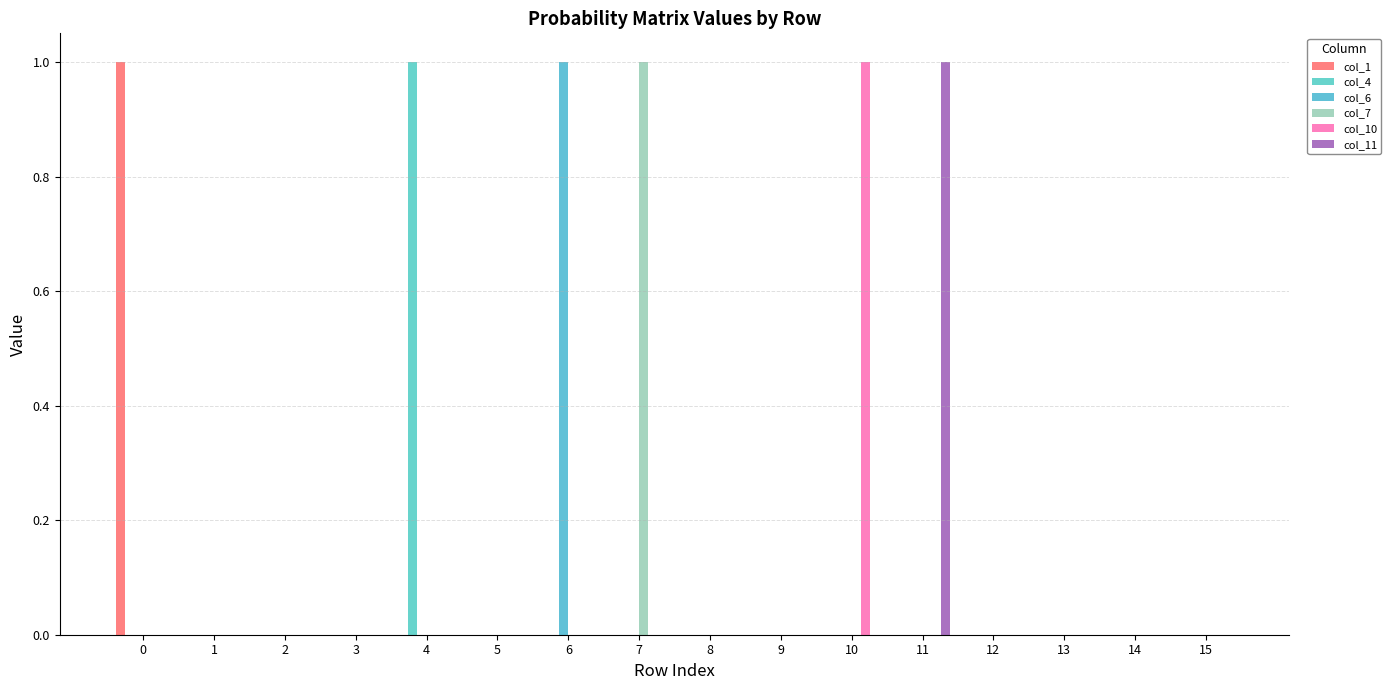

Rank the categories by col_10 value from lowest to highest.

14, 9, 11, 13, 1, 15, 8, 5, 6, 2, 7, 3, 0, 12, 4, 10